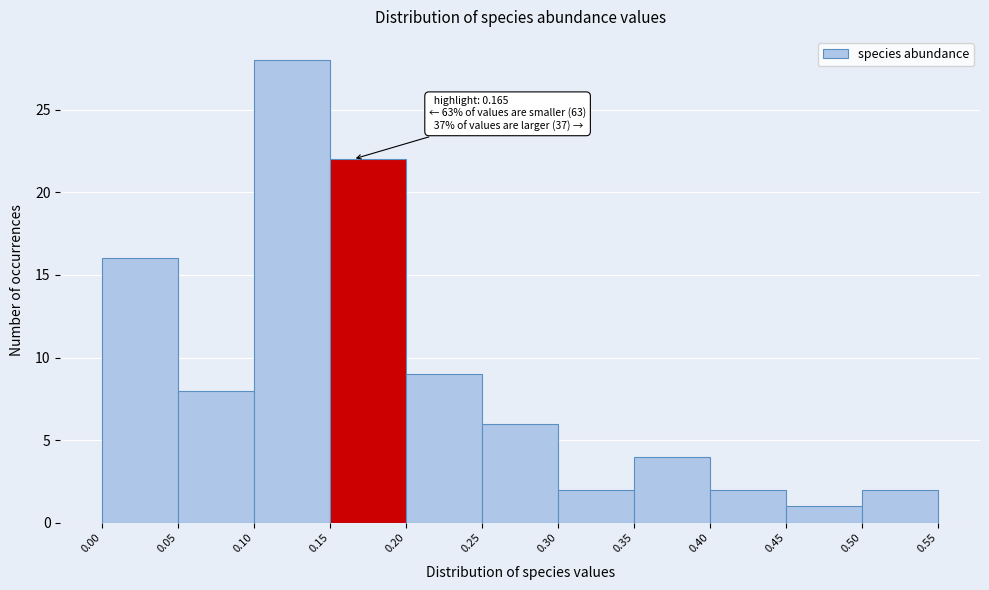

Which range on the x-axis has the tallest bar?

0.10 to 0.15